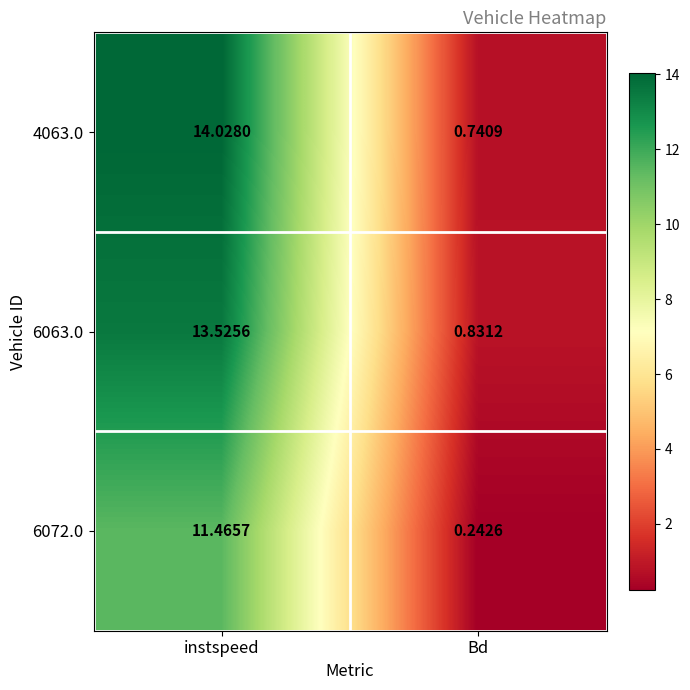

Rank the categories by 6063.0 value from highest to lowest.

instspeed, Bd